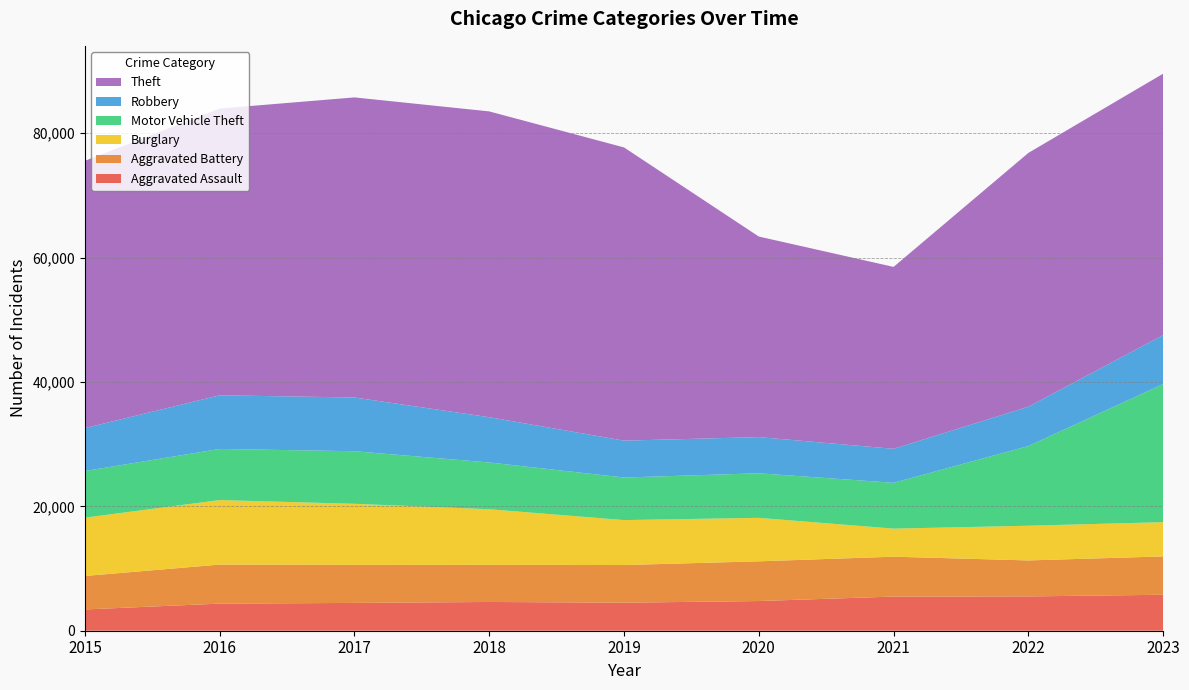

Reading left to right, transcribe all the data shown in this chart.

Aggravated Assault: 2015=3419	2016=4358	2017=4469	2018=4624	2019=4506	2020=4773	2021=5490	2022=5515	2023=5781
Aggravated Battery: 2015=5384	2016=6276	2017=6127	2018=5976	2019=6057	2020=6387	2021=6413	2022=5789	2023=6166
Burglary: 2015=9376	2016=10370	2017=9809	2018=8933	2019=7224	2020=6988	2021=4511	2022=5575	2023=5506
Motor Vehicle Theft: 2015=7499	2016=8224	2017=8455	2018=7519	2019=6845	2020=7167	2021=7369	2022=12816	2023=22204
Robbery: 2015=6902	2016=8626	2017=8640	2018=7281	2019=5930	2020=5817	2021=5468	2022=6329	2023=7876
Theft: 2015=42970	2016=46101	2017=48250	2018=49164	2019=47143	2020=32245	2021=29245	2022=40797	2023=42029